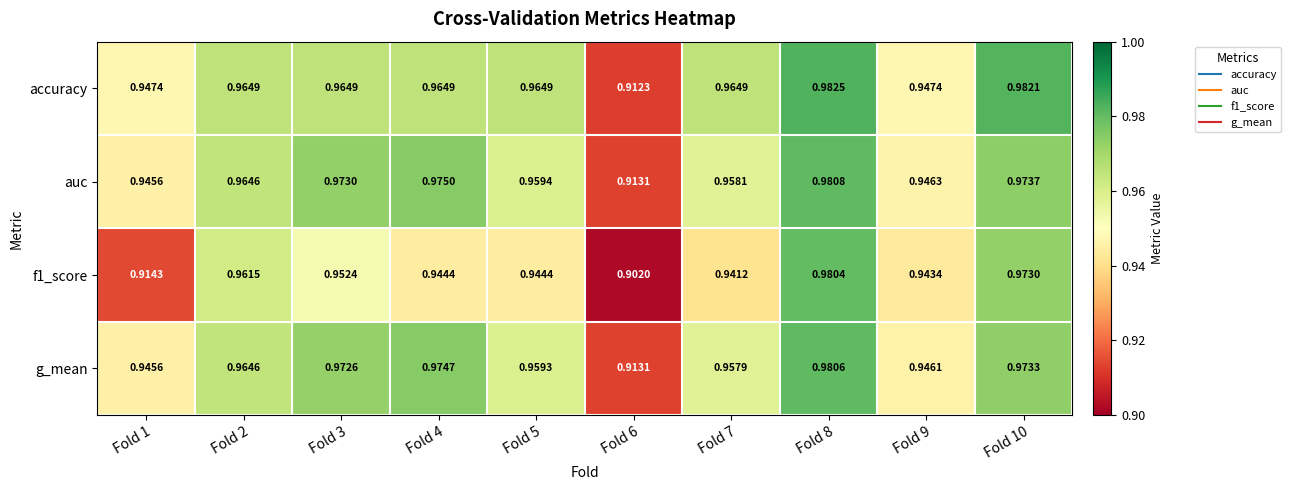

Which series changed the most between Fold 1 and Fold 6?

accuracy